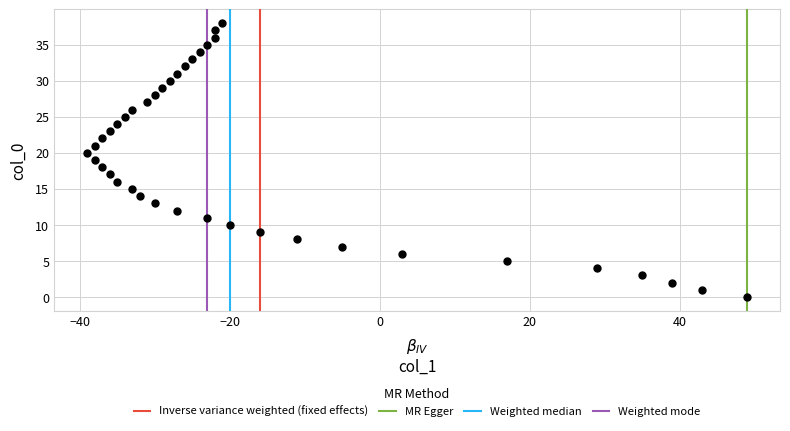

What is the range of X values (max minus min)?

88